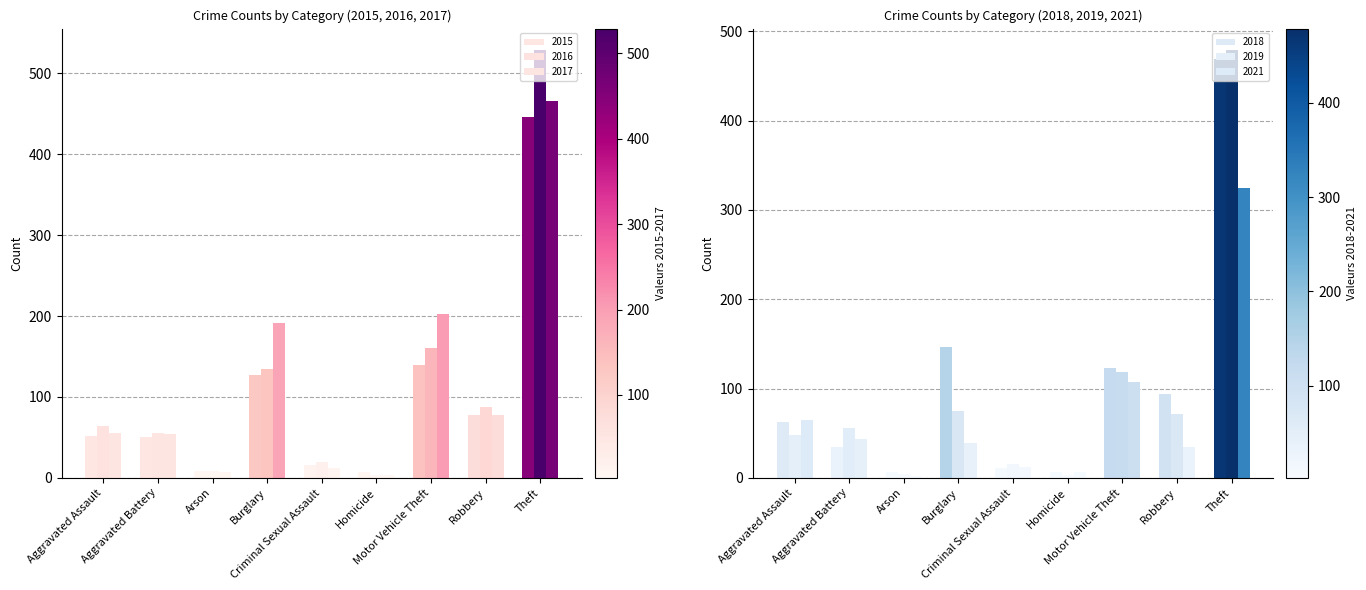

True or false: 2017 has a value of 7 at Arson.

True